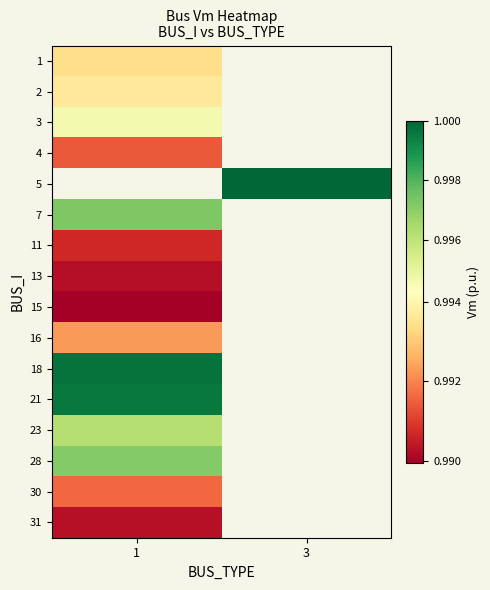

The 23 series shows 0.6 at 1. True or false?

False